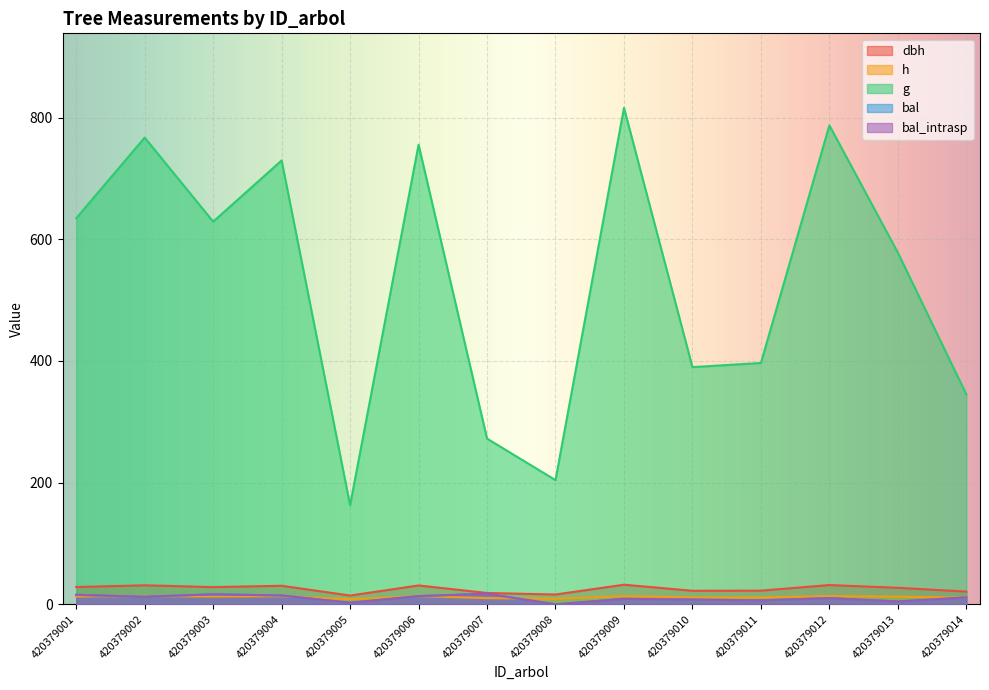

Is the value of dbh at 420379007 greater than the value of g at 420379012?

No